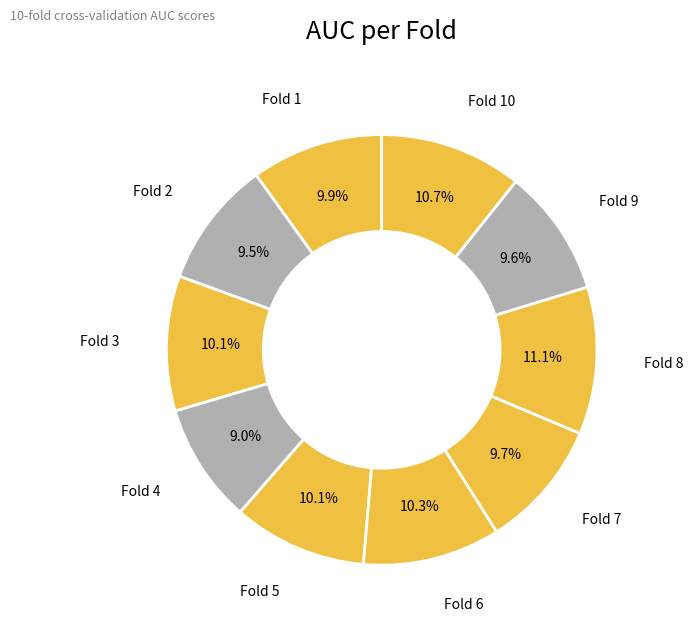

Which category has the biggest portion of the pie?

Fold 8